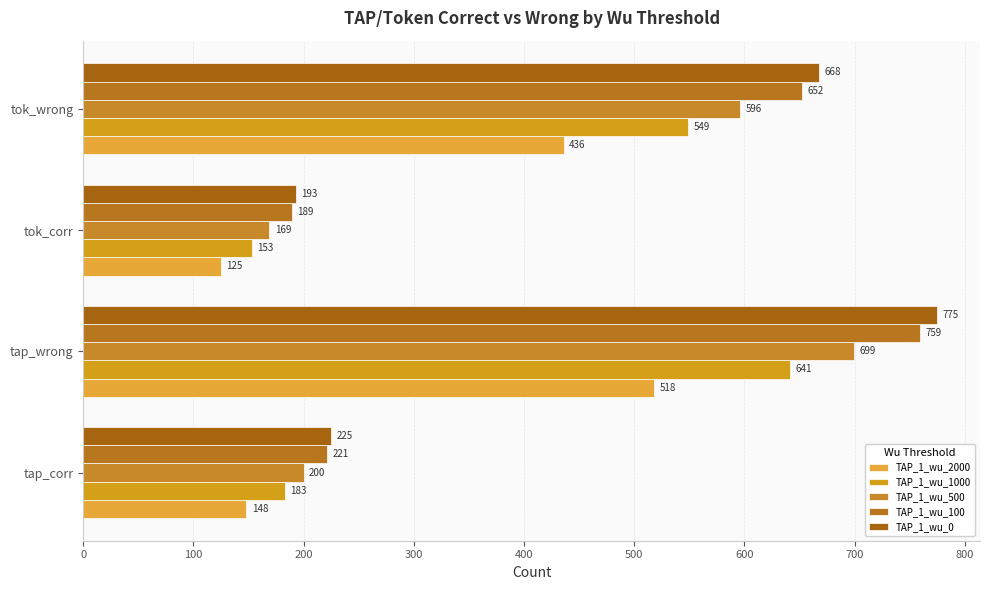

What is the average value of the TAP_1_wu_0 series?

465